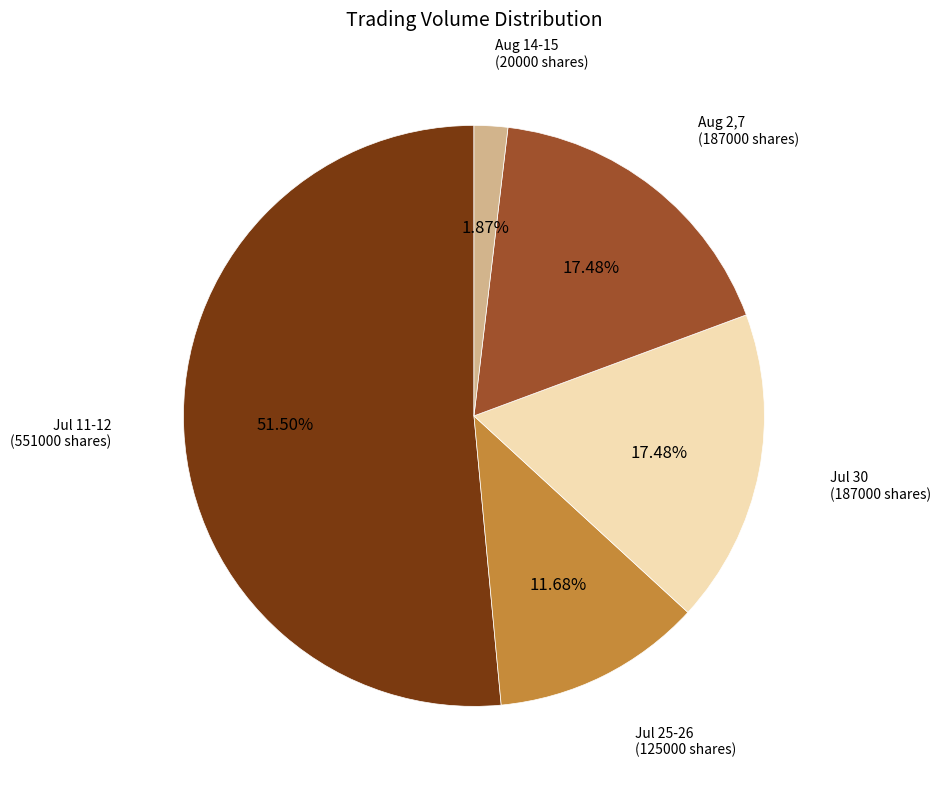

Does any single category account for the majority?

Yes